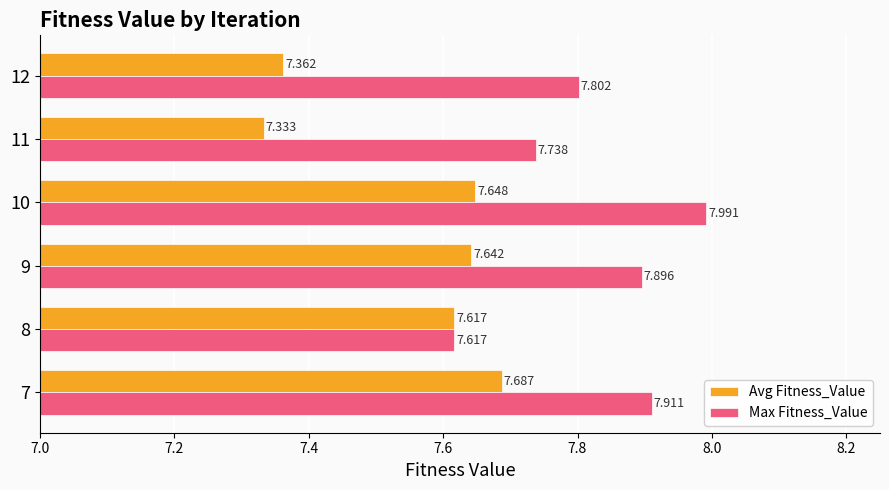

Which series changed the most between 8 and 11?

Avg Fitness_Value